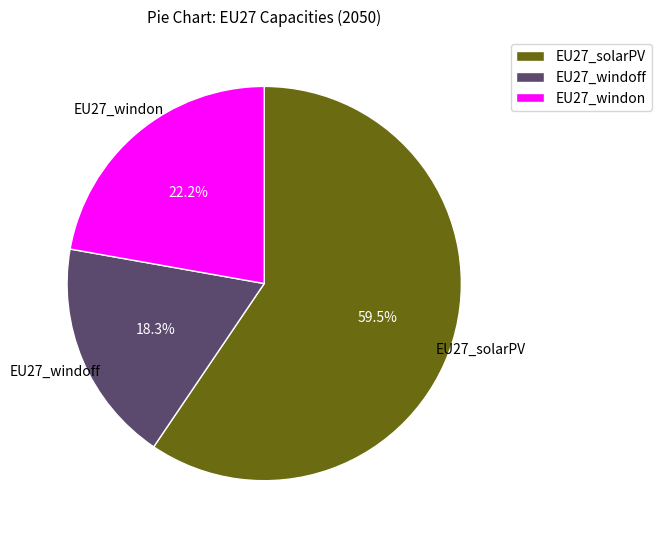

What percentage do EU27_solarPV and EU27_windoff together represent?

77.8%